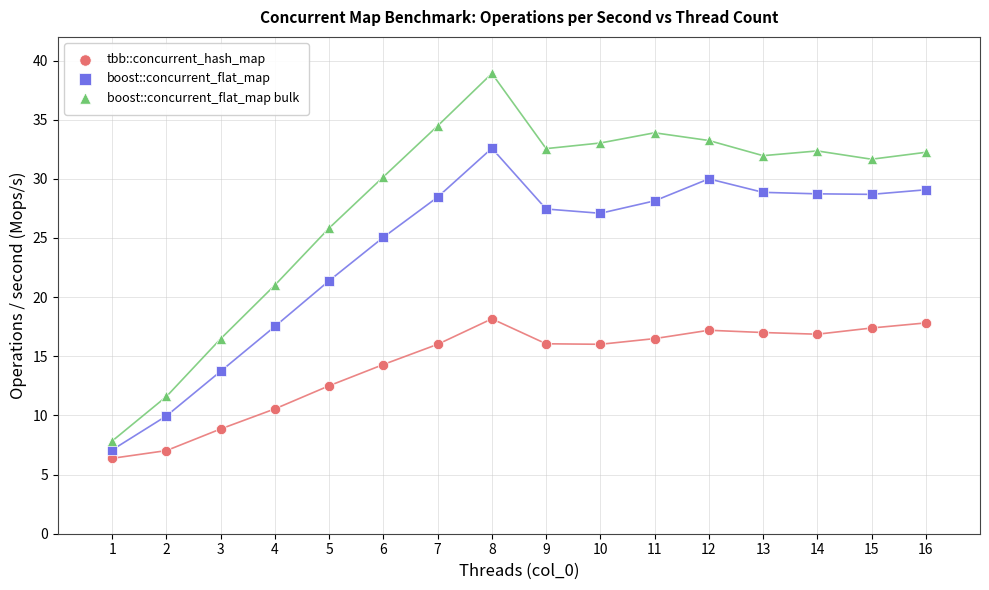

Which series has the largest Y range (max minus min)?

boost::concurrent_flat_map bulk